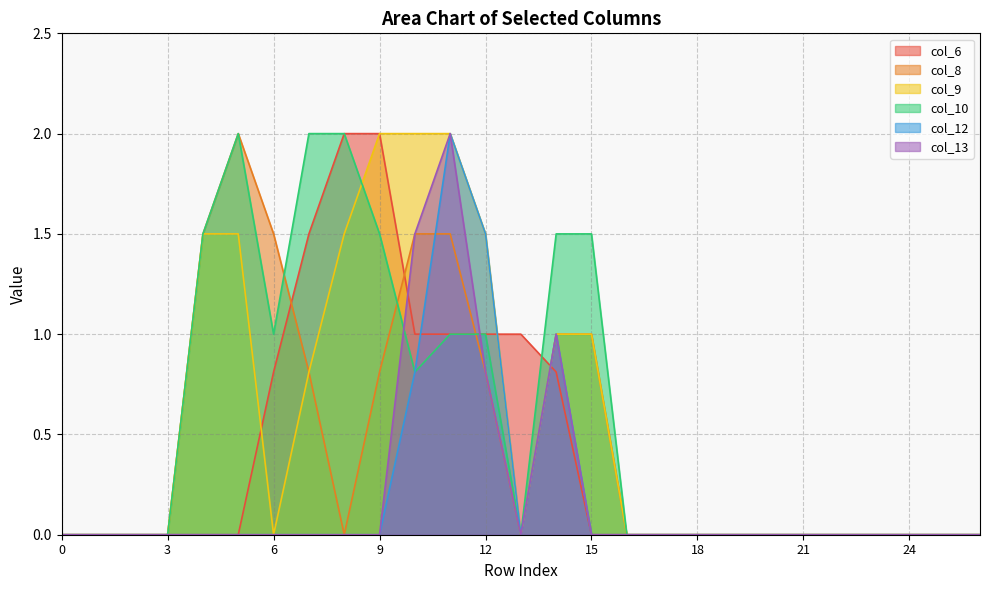

True or false: col_10 has a value of 2.0 at 7.

True